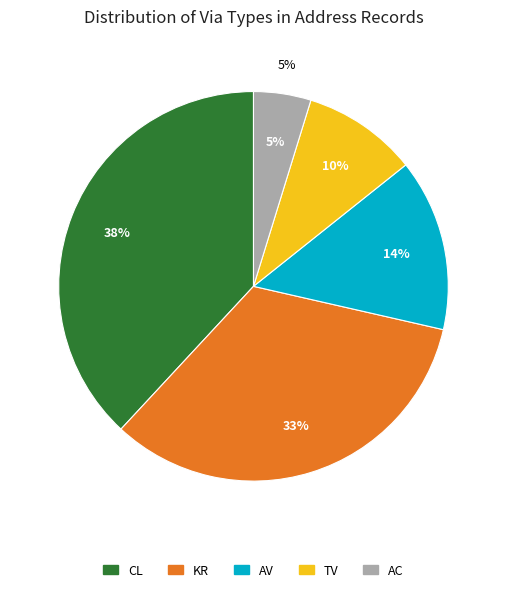

To the nearest percent, what percentage of the pie is CL?

38%